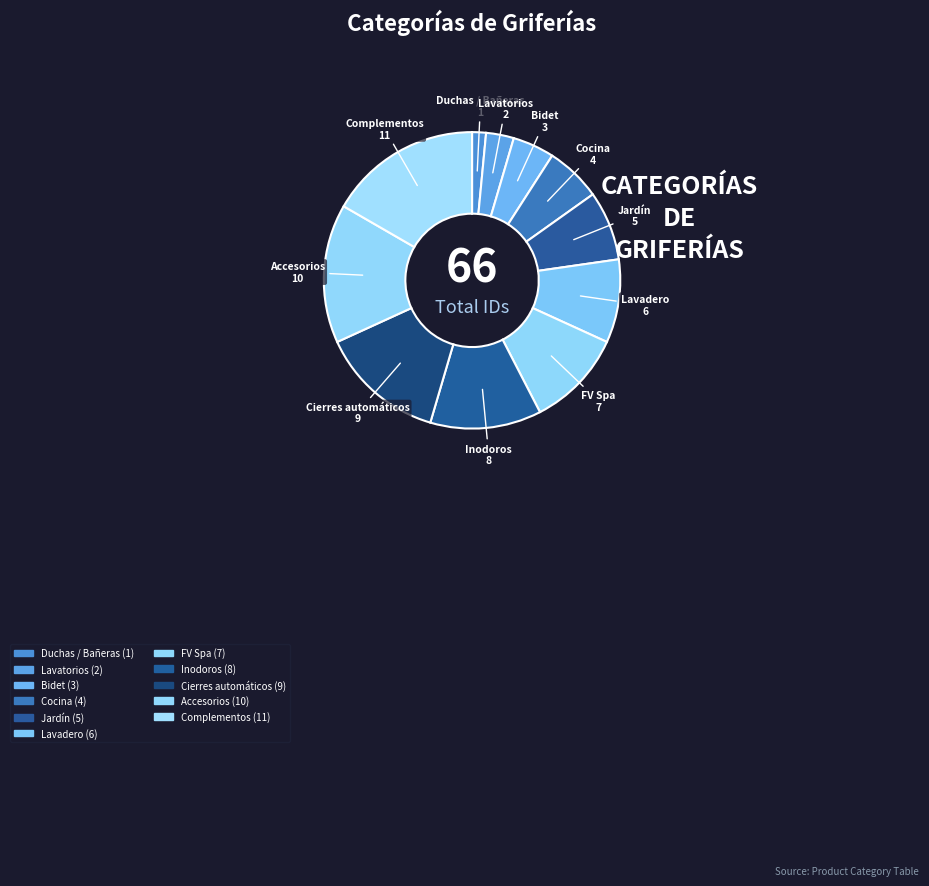

How many slices are in this pie chart?

11